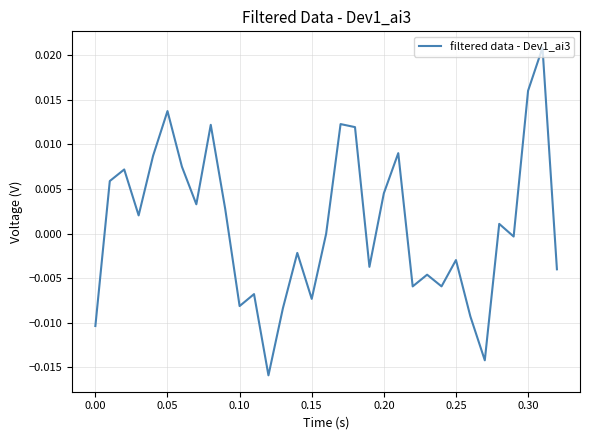

Is this an area chart (filled region under the line)?

No